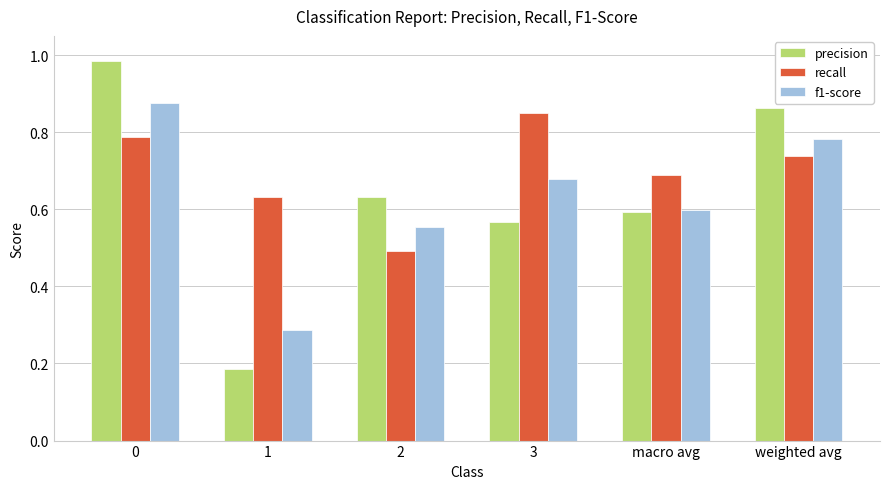

Count the recall values in the range 0 to 1.

6